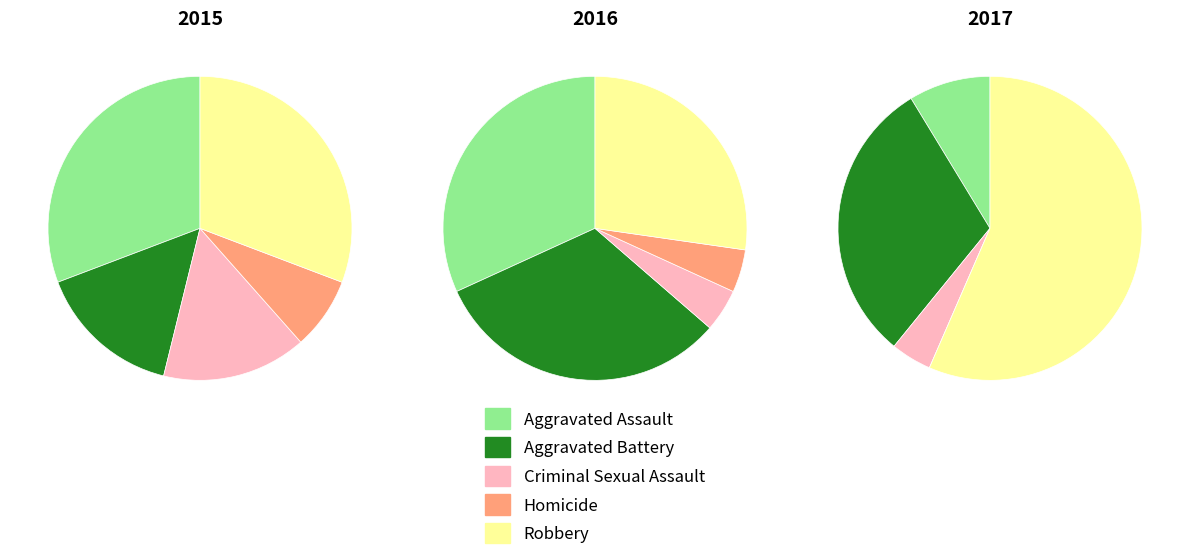

Which category has the smallest portion of the pie?

Homicide